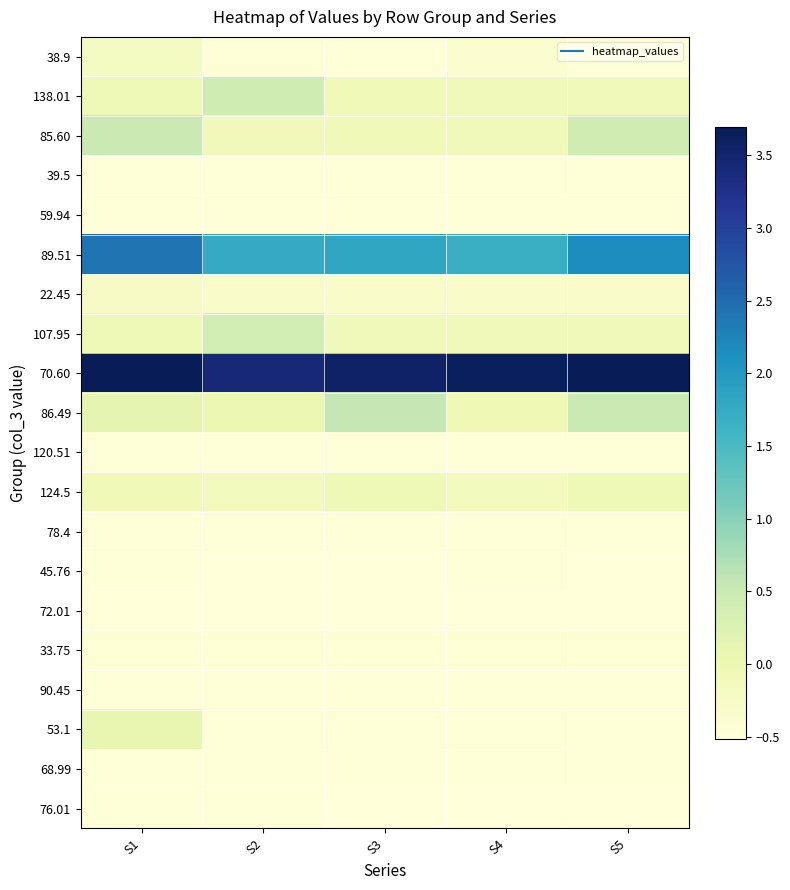

How many distinct data groups are displayed?

20